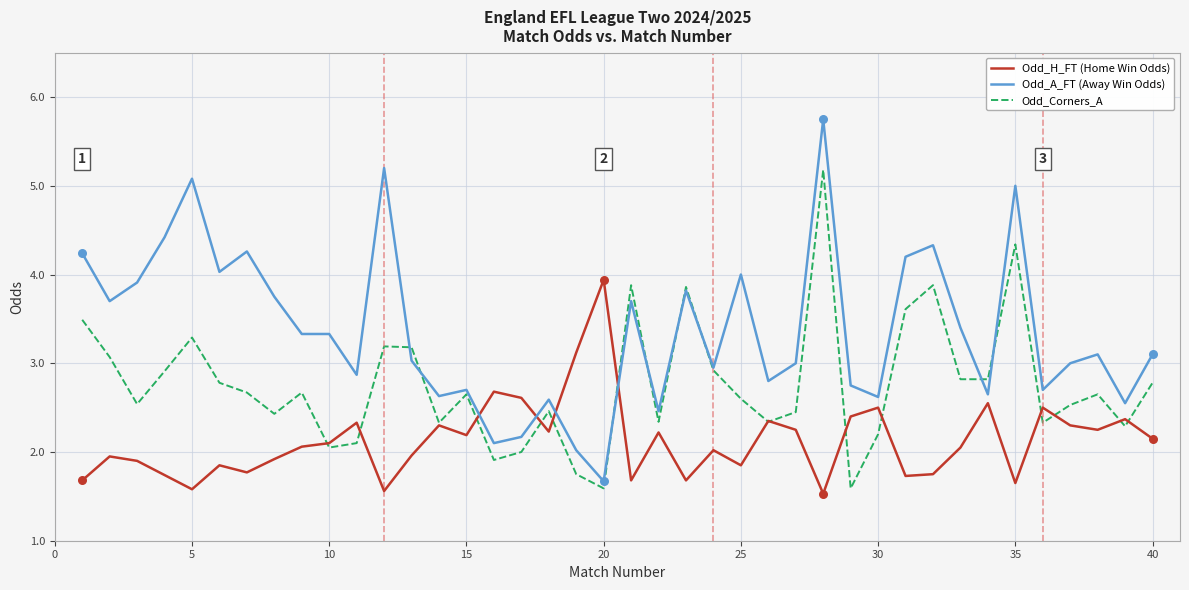

At how many categories does at least one series exceed 1?

40